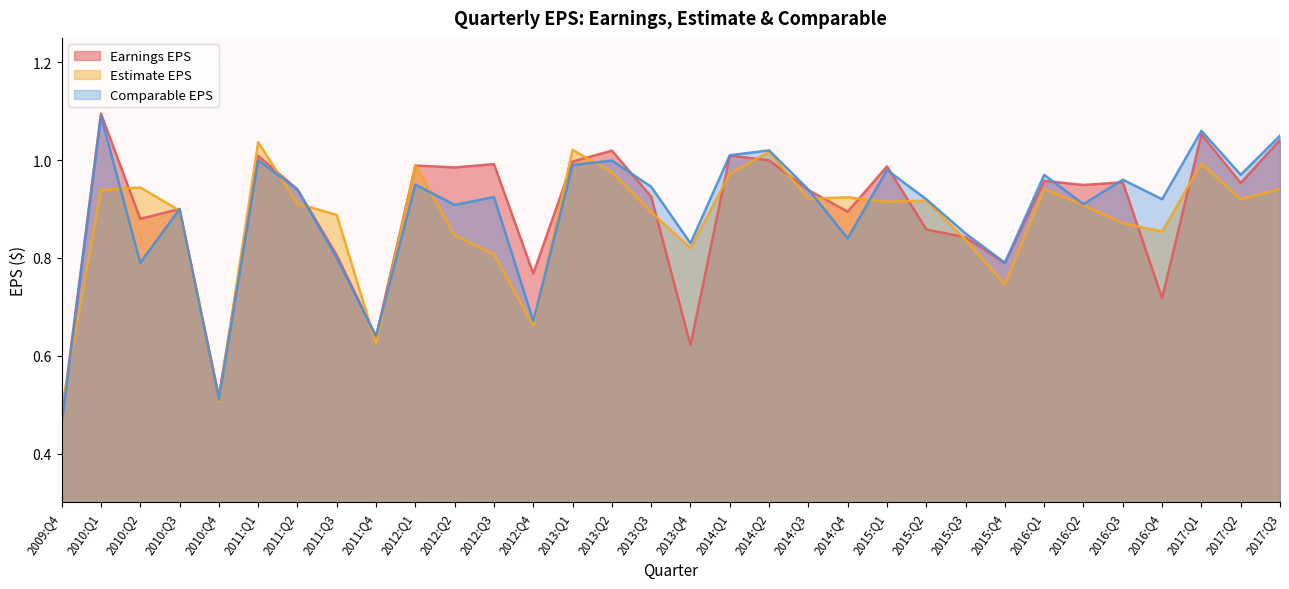

Reading left to right, list all the values displayed in this chart.

Earnings EPS: 2009:Q4=0.5	2010:Q1=1.1	2010:Q2=0.9	2010:Q3=0.9	2010:Q4=0.5	2011:Q1=1.0	2011:Q2=0.9	2011:Q3=0.8	2011:Q4=0.6	2012:Q1=1.0	2012:Q2=1.0	2012:Q3=1.0	2012:Q4=0.8	2013:Q1=1.0	2013:Q2=1.0	2013:Q3=0.9	2013:Q4=0.6	2014:Q1=1.0	2014:Q2=1.0	2014:Q3=0.9	2014:Q4=0.9	2015:Q1=1.0	2015:Q2=0.9	2015:Q3=0.8	2015:Q4=0.8	2016:Q1=1.0	2016:Q2=0.9	2016:Q3=1.0	2016:Q4=0.7	2017:Q1=1.1	2017:Q2=1.0	2017:Q3=1.0
Estimate EPS: 2009:Q4=0.5	2010:Q1=0.9	2010:Q2=0.9	2010:Q3=0.9	2010:Q4=0.5	2011:Q1=1.0	2011:Q2=0.9	2011:Q3=0.9	2011:Q4=0.6	2012:Q1=1.0	2012:Q2=0.8	2012:Q3=0.8	2012:Q4=0.7	2013:Q1=1.0	2013:Q2=1.0	2013:Q3=0.9	2013:Q4=0.8	2014:Q1=1.0	2014:Q2=1.0	2014:Q3=0.9	2014:Q4=0.9	2015:Q1=0.9	2015:Q2=0.9	2015:Q3=0.8	2015:Q4=0.7	2016:Q1=0.9	2016:Q2=0.9	2016:Q3=0.9	2016:Q4=0.9	2017:Q1=1.0	2017:Q2=0.9	2017:Q3=0.9
Comparable EPS: 2009:Q4=0.5	2010:Q1=1.1	2010:Q2=0.8	2010:Q3=0.9	2010:Q4=0.5	2011:Q1=1.0	2011:Q2=0.9	2011:Q3=0.8	2011:Q4=0.6	2012:Q1=1.0	2012:Q2=0.9	2012:Q3=0.9	2012:Q4=0.7	2013:Q1=1.0	2013:Q2=1.0	2013:Q3=0.9	2013:Q4=0.8	2014:Q1=1.0	2014:Q2=1.0	2014:Q3=0.9	2014:Q4=0.8	2015:Q1=1.0	2015:Q2=0.9	2015:Q3=0.8	2015:Q4=0.8	2016:Q1=1.0	2016:Q2=0.9	2016:Q3=1.0	2016:Q4=0.9	2017:Q1=1.1	2017:Q2=1.0	2017:Q3=1.1